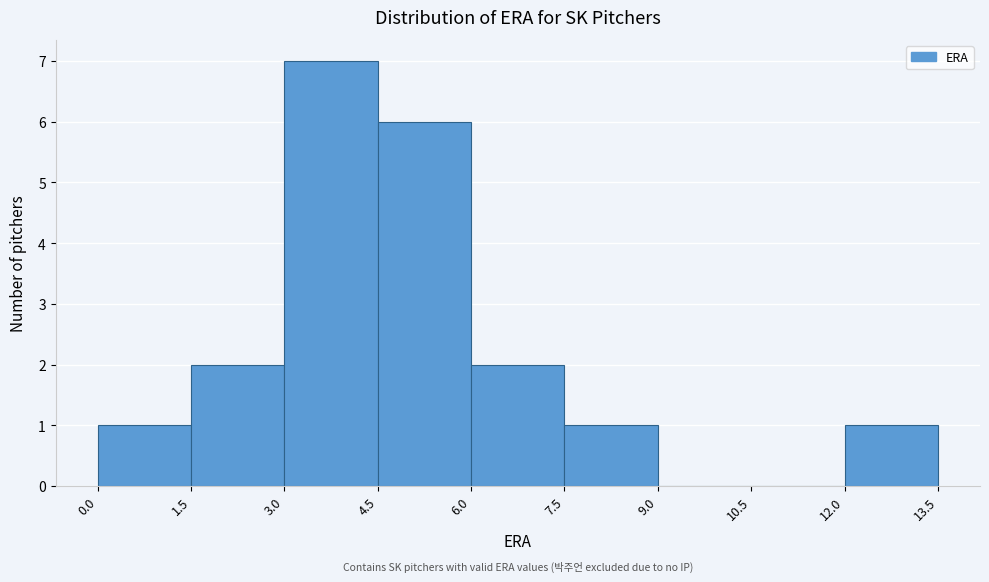

Over which range of the x-axis is the bar tallest?

3.0 to 4.5